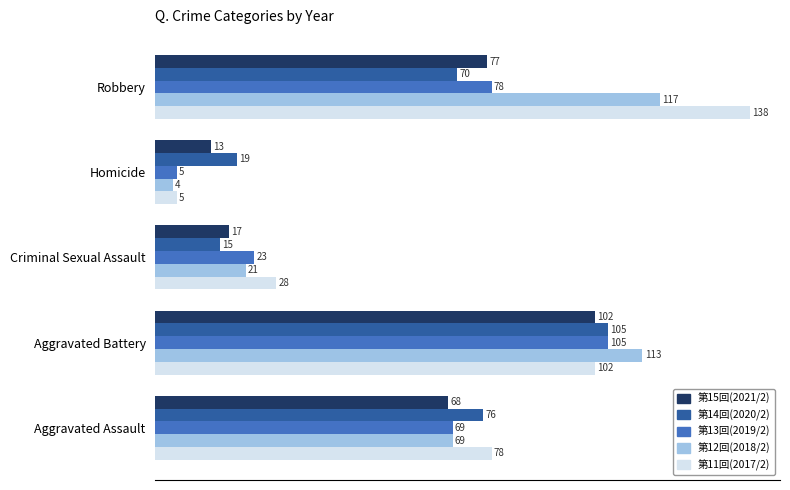

What is the spread (max minus min) of values at Robbery?

68